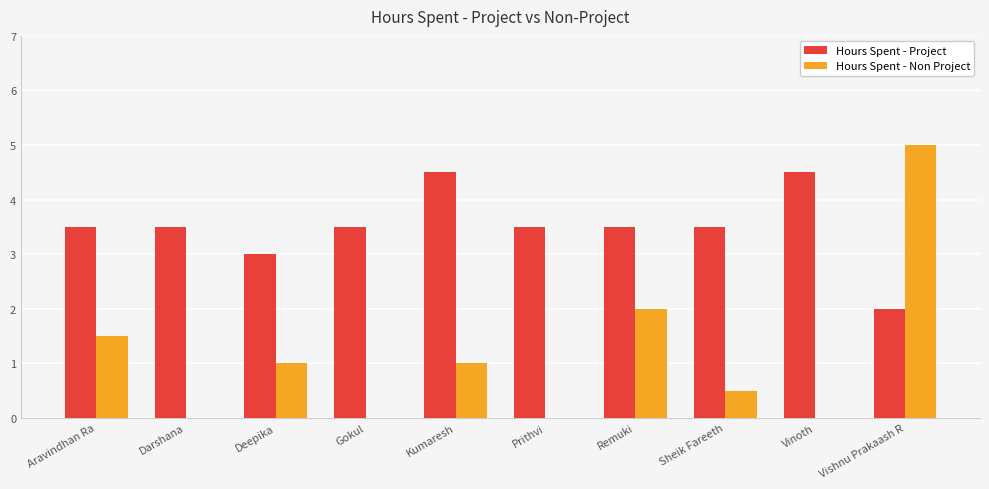

Is the value of Hours Spent - Project at Remuki greater than the value of Hours Spent - Non Project at Kumaresh?

Yes